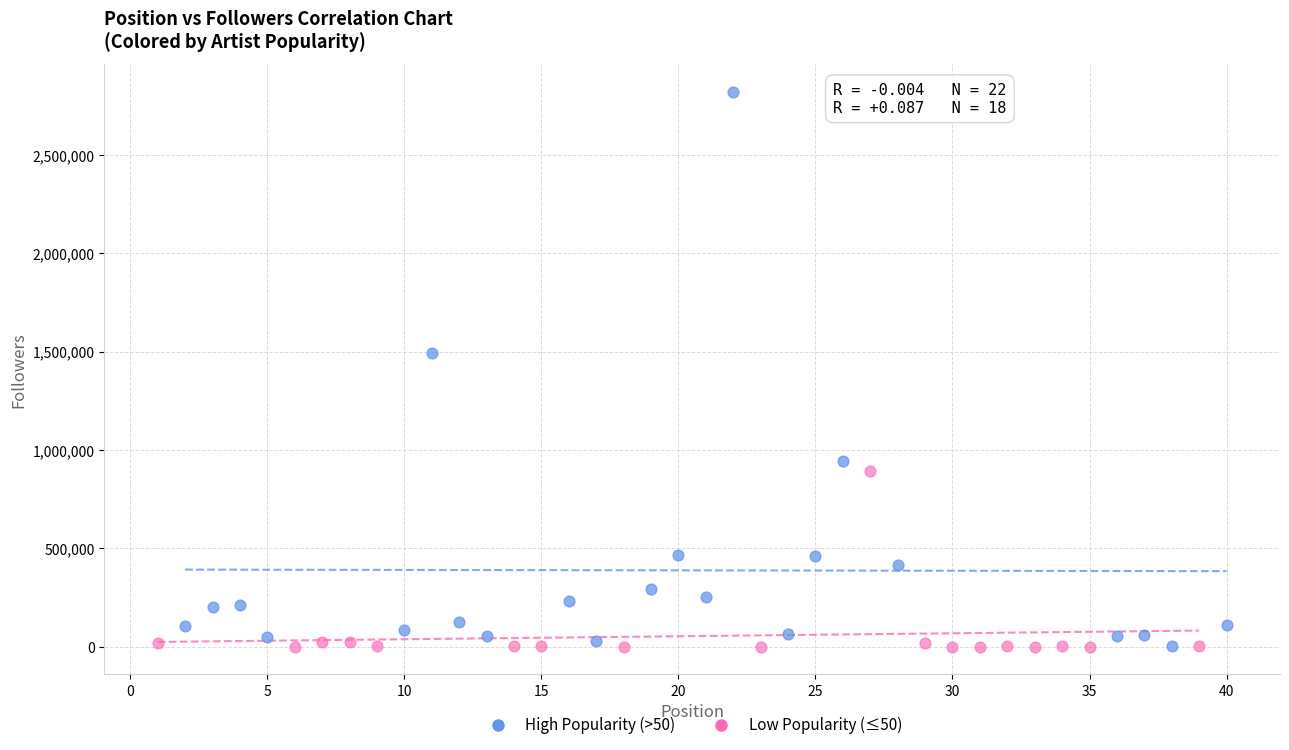

What are all the series names shown in the legend?

High Popularity (>50), Low Popularity (≤50)